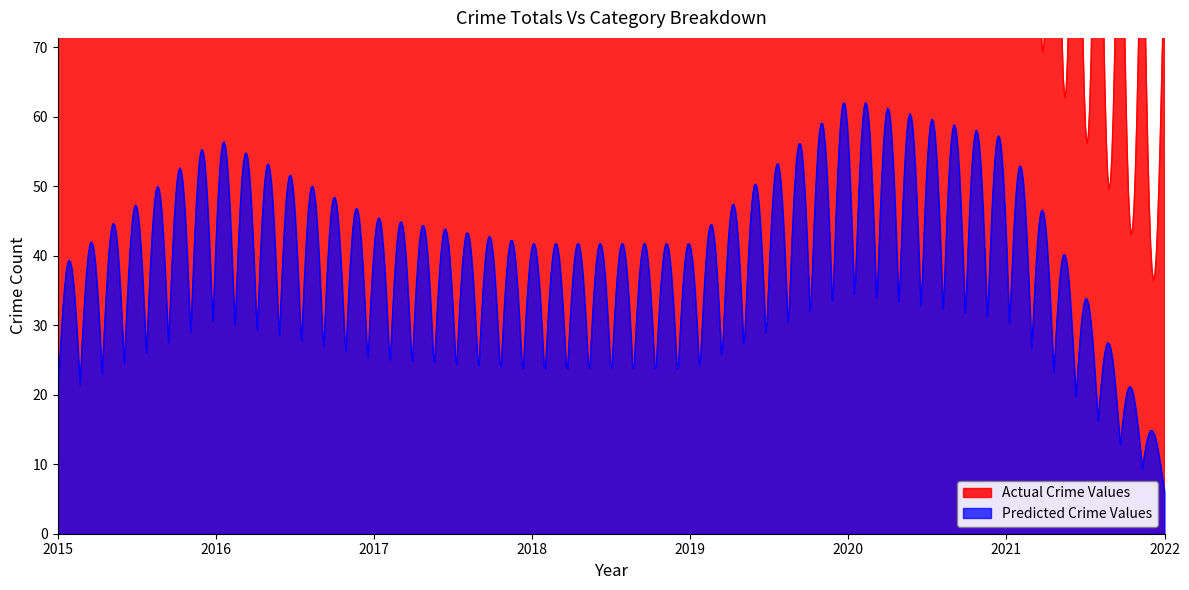

The Predicted Crime Values series shows 30 at 2021. True or false?

True